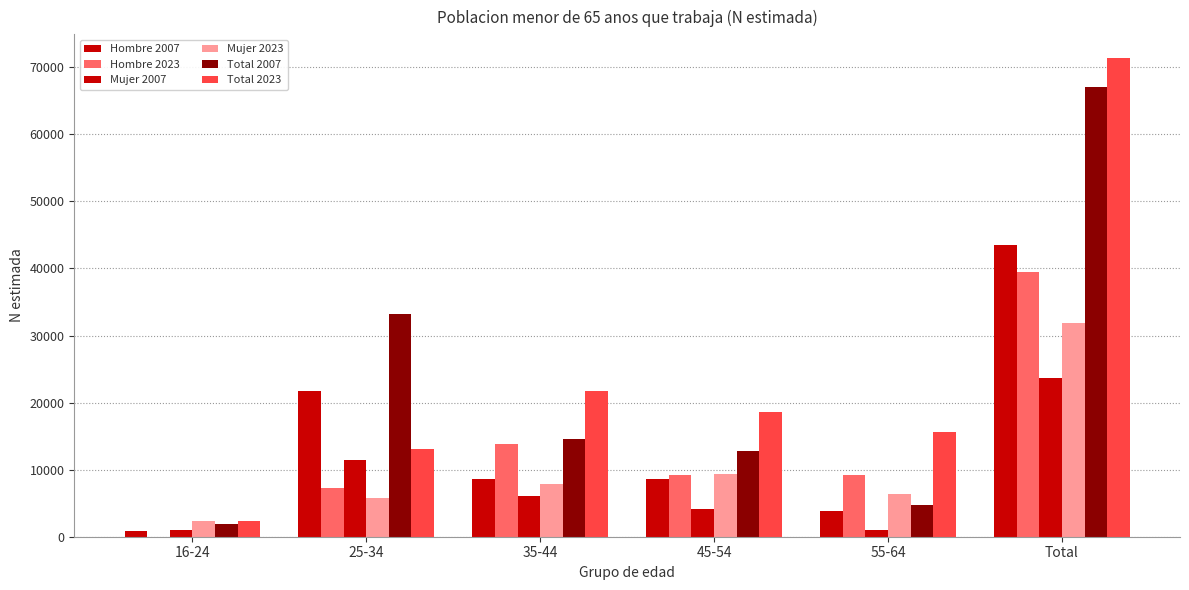

How many groups of bars are there?

6